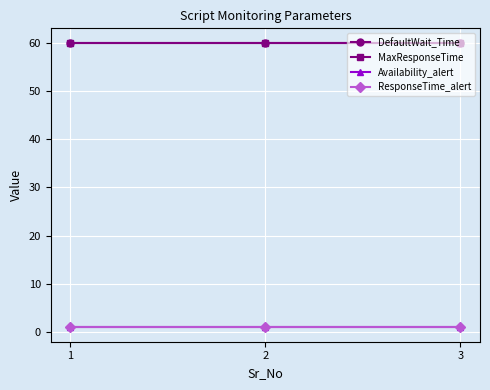

What is the sum of all ResponseTime_alert values?

3